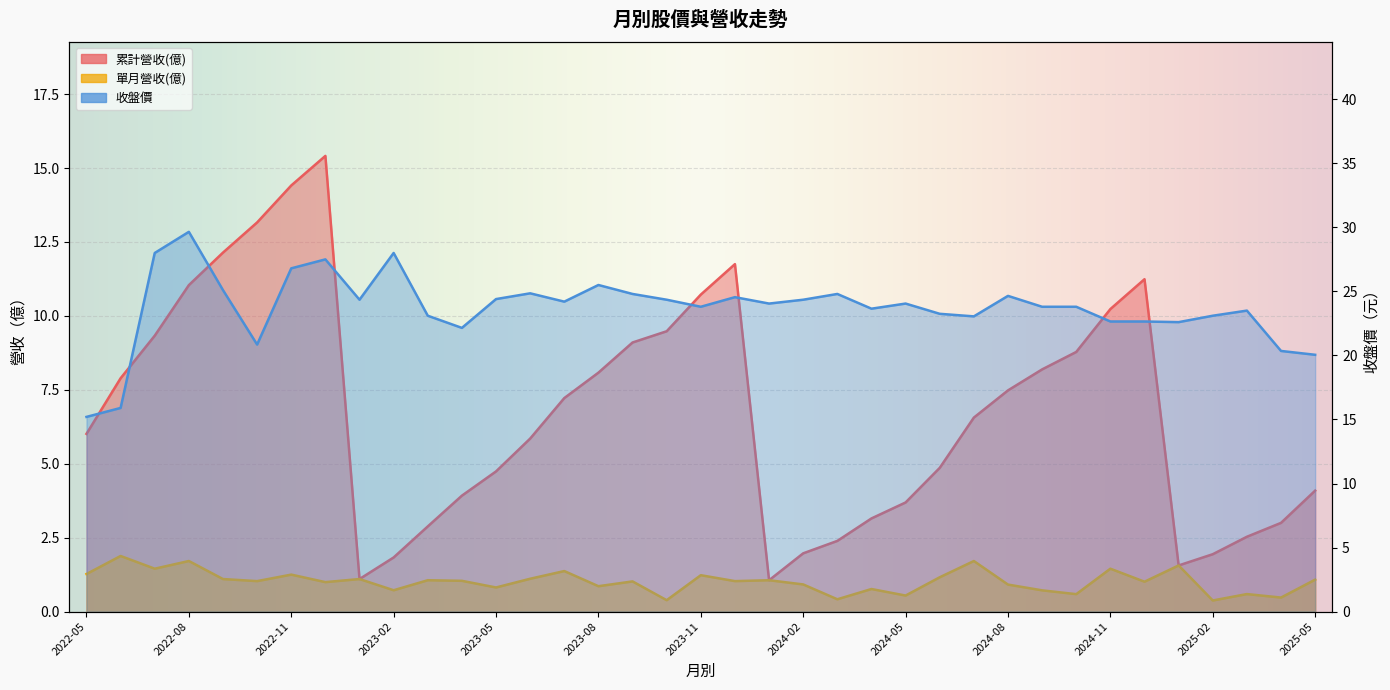

How many data points in 累計營收(億) are above 6?

20